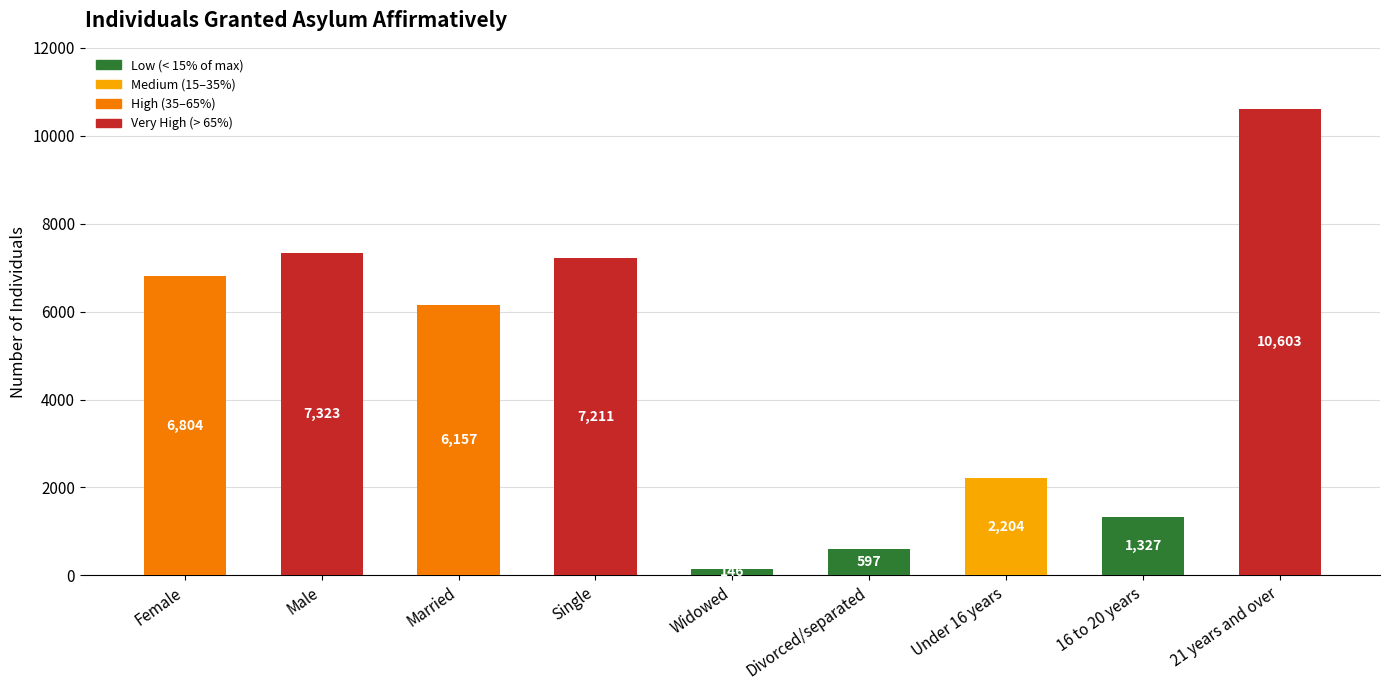

Between Under 16 years and Married, which is larger?

Married